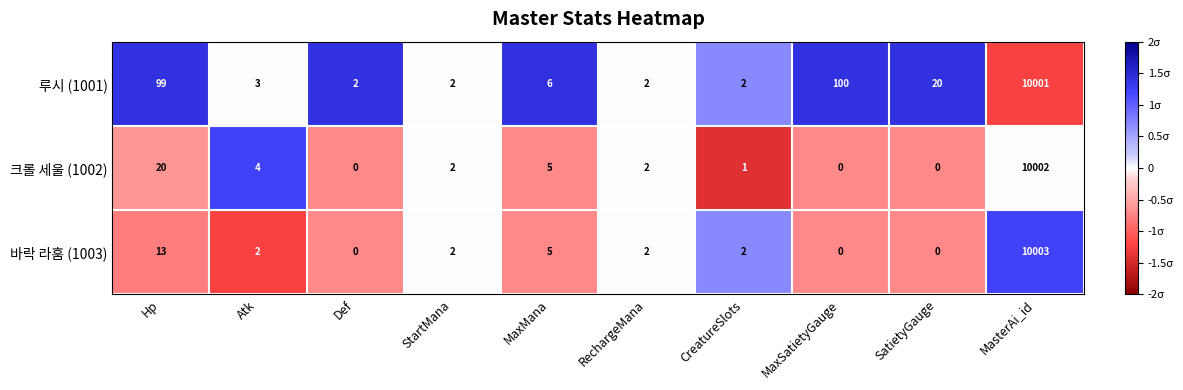

What is the difference between the highest and lowest values at Def?

2